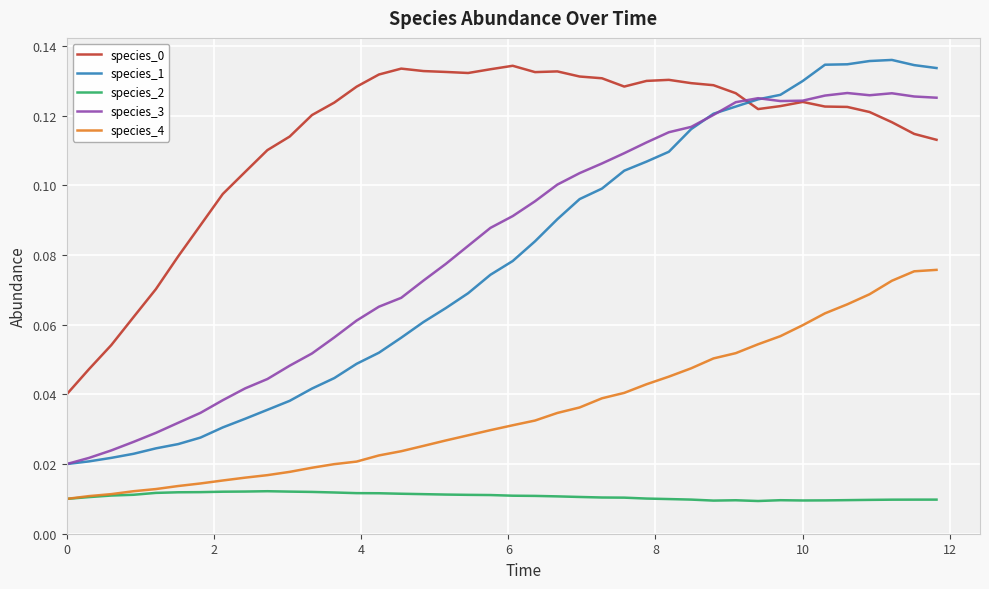

Which series has the widest spread of values?

species_1